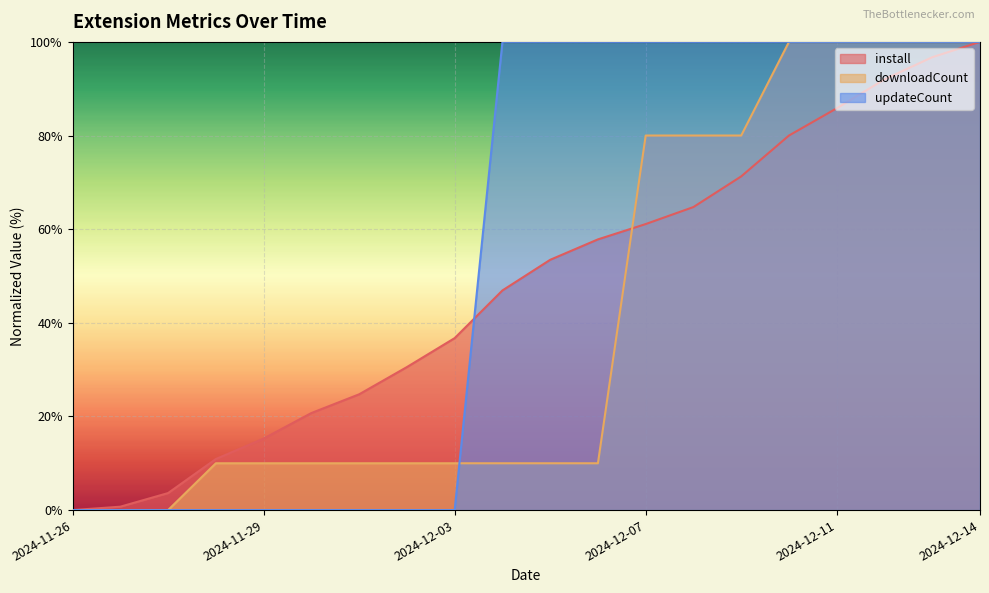

Which series has the largest total across all categories?

updateCount